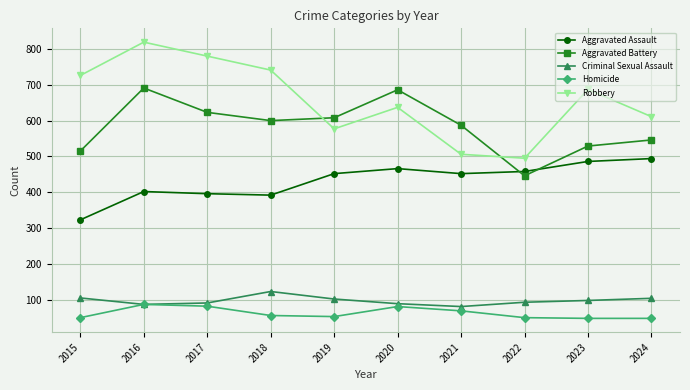

Does the chart have visible grid lines?

Yes